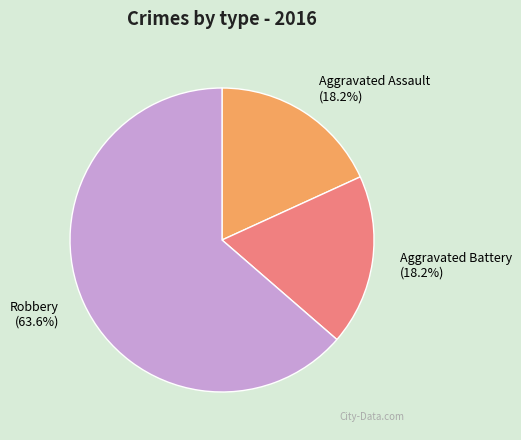

True or false: Aggravated Battery accounts for 18% of the total.

True